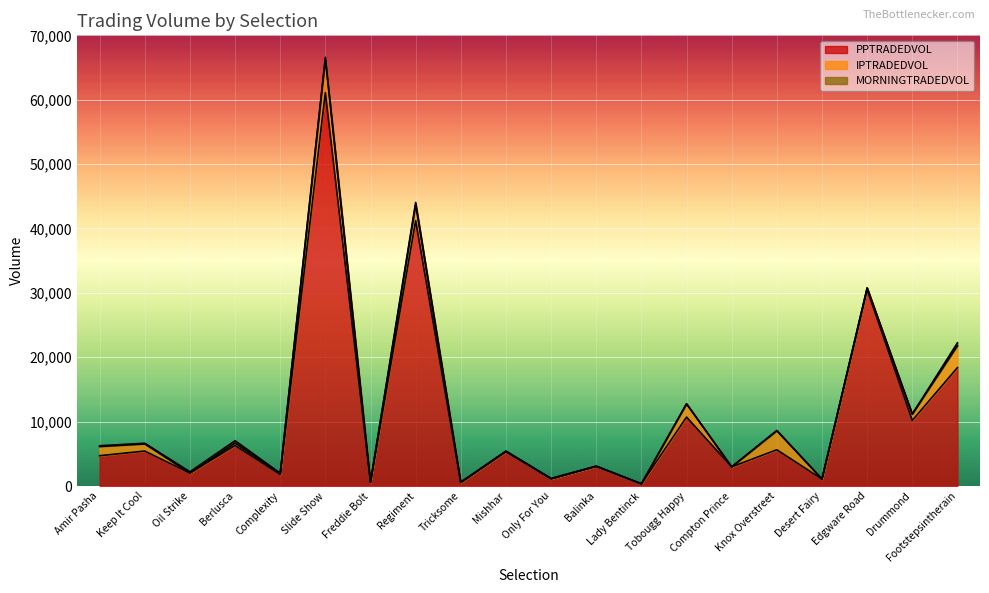

What is the average value of the PPTRADEDVOL series?

10646.8